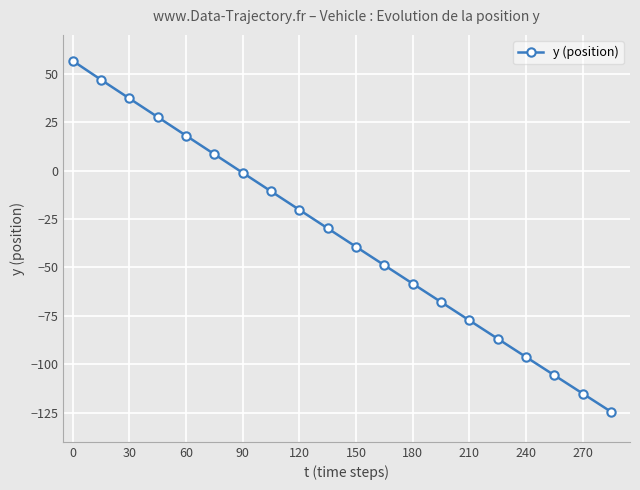

What is the sum of all values?

-687.2